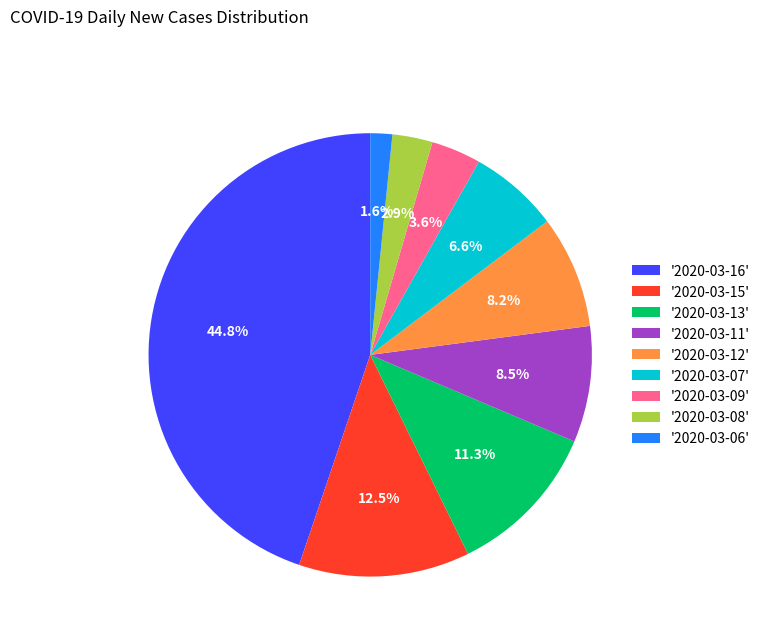

How many slices are in this pie chart?

9